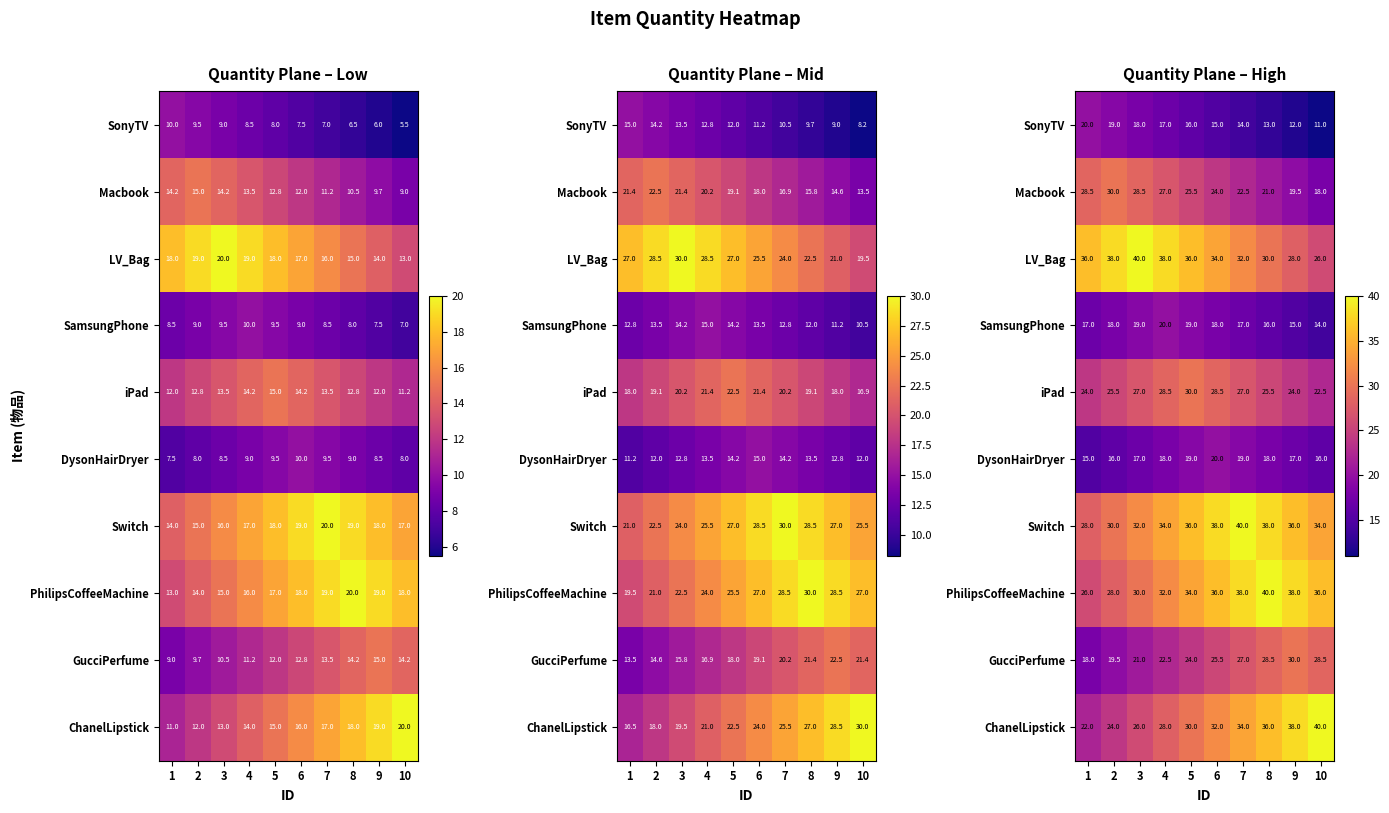

How many data points in SamsungPhone are less than 18?

5